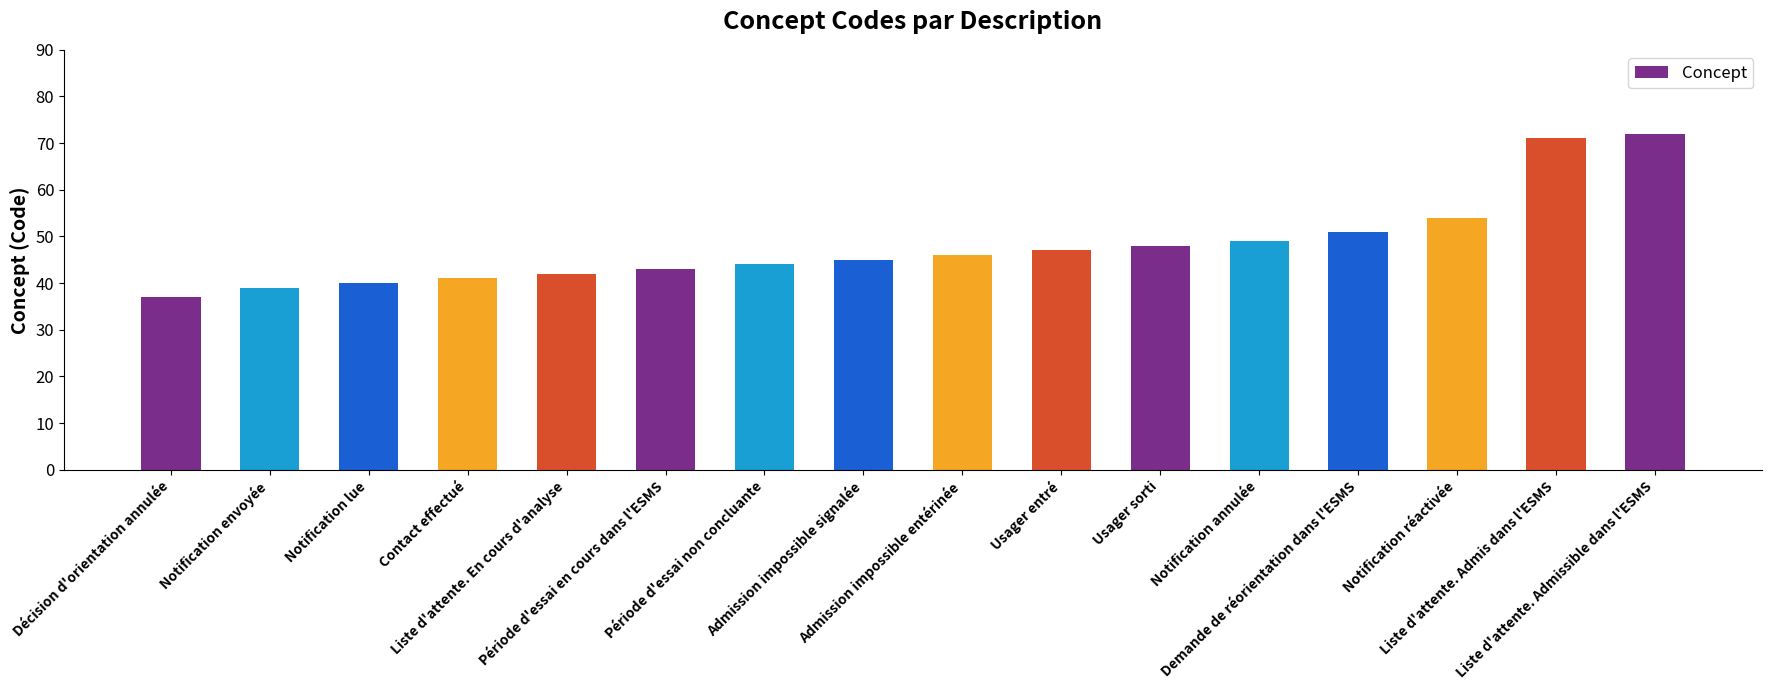

True or false: the data shows 46 at Admission impossible entérinée.

True